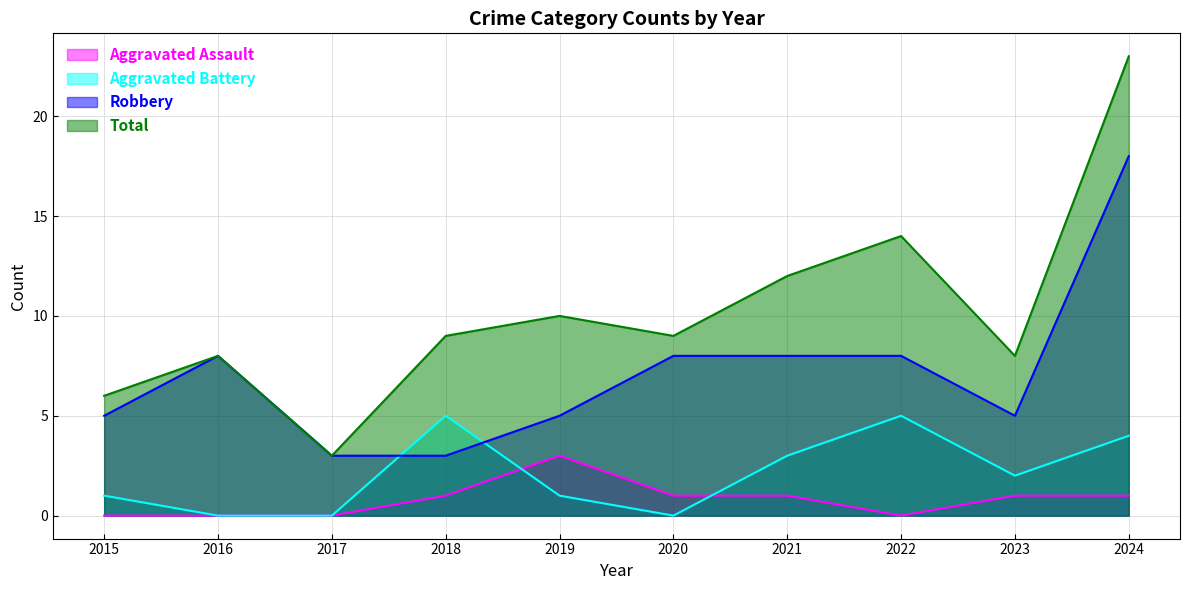

Reading right to left, list all the values displayed in this chart.

Aggravated Assault: 1	1	0	1	1	3	1	0	0	0
Aggravated Battery: 4	2	5	3	0	1	5	0	0	1
Robbery: 18	5	8	8	8	5	3	3	8	5
Total: 23	8	14	12	9	10	9	3	8	6